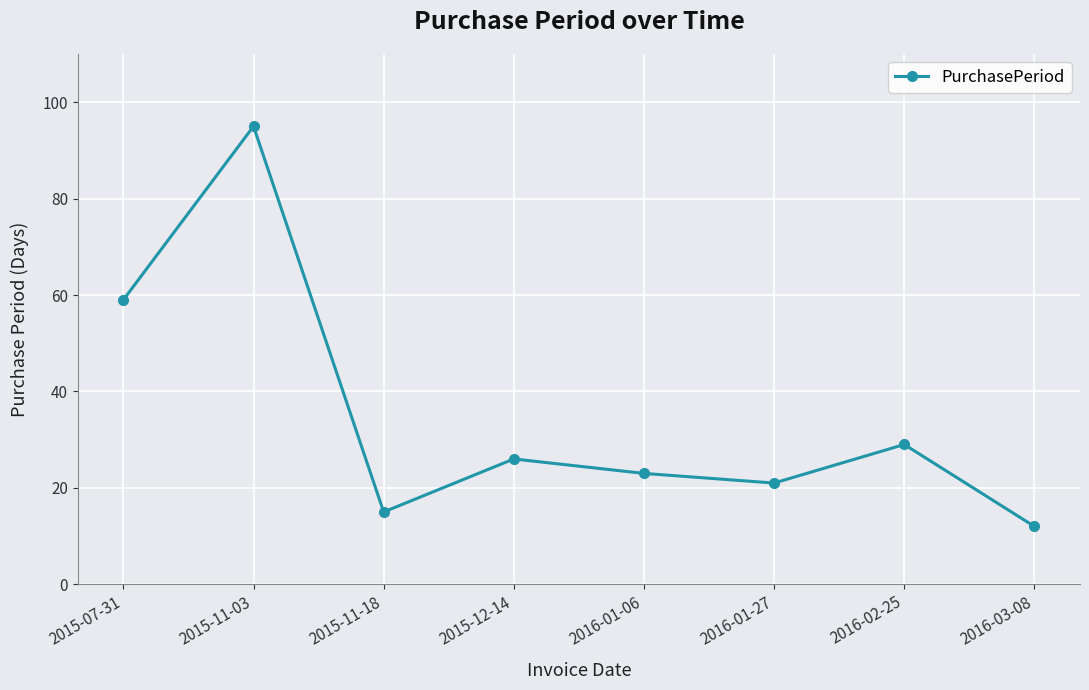

Reading right to left, list all the values displayed in this chart.

12	29	21	23	26	15	95	59